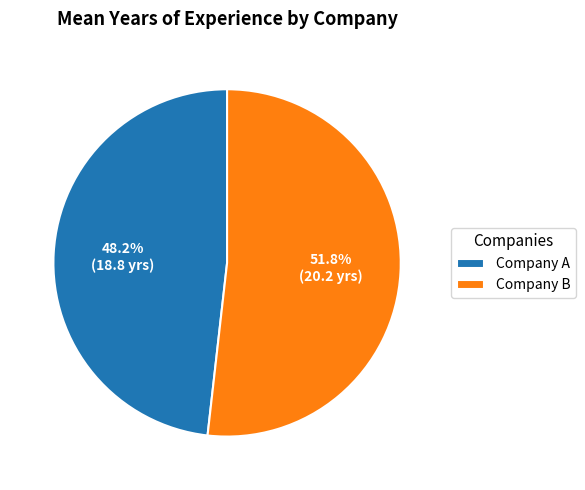

Is it true that Company B is 42% of the pie?

False